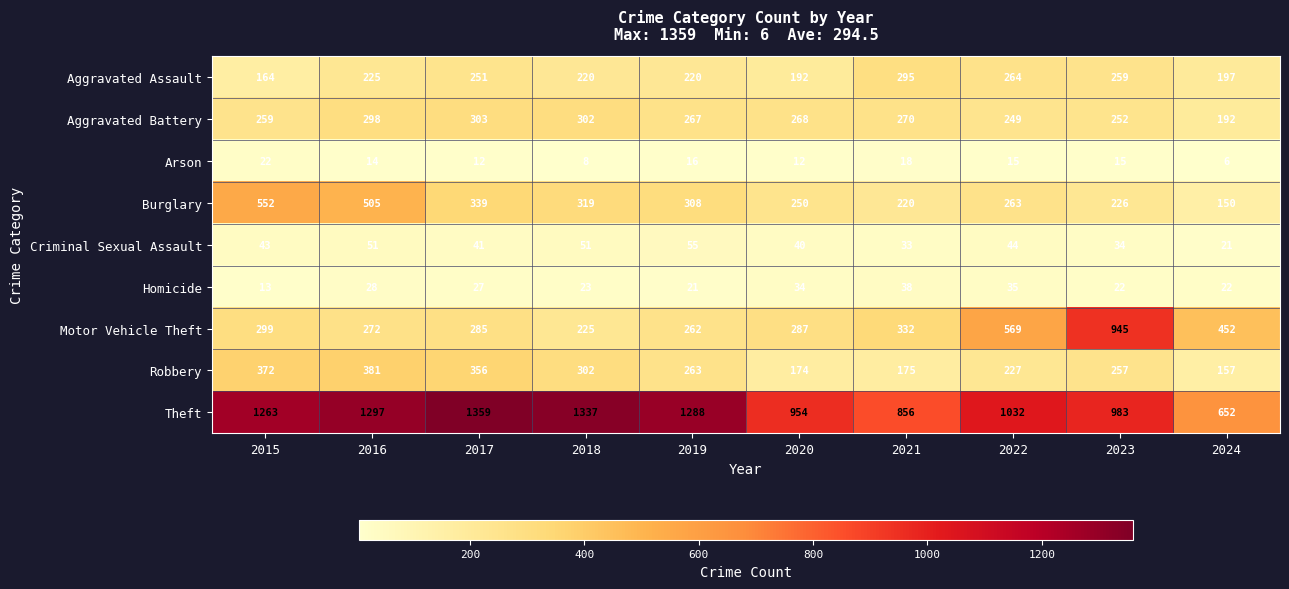

What is the difference between the second highest and minimum values in the Homicide series?

22